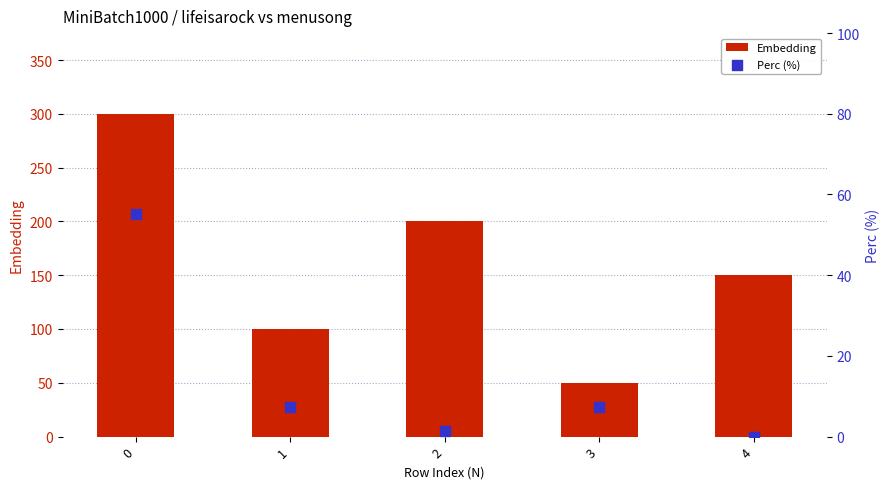

Which series reaches the maximum Y coordinate?

Embedding